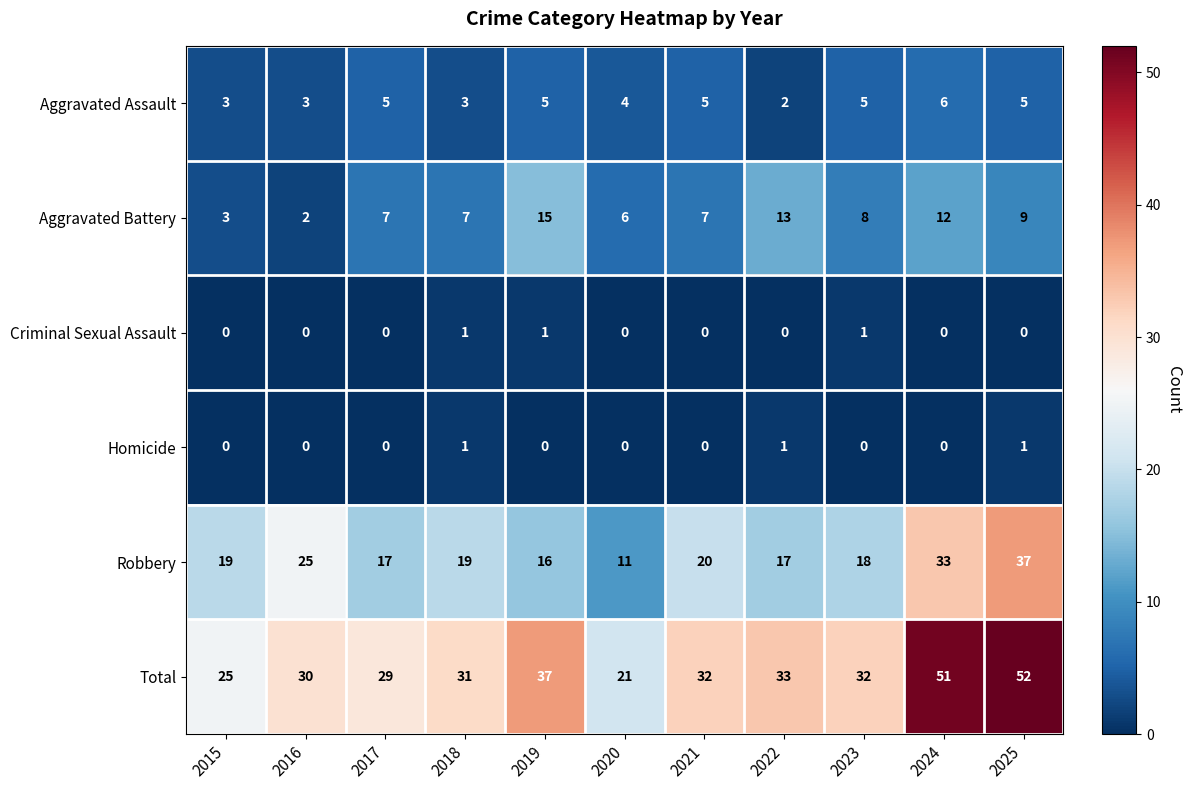

At how many categories does at least one series exceed 9?

11